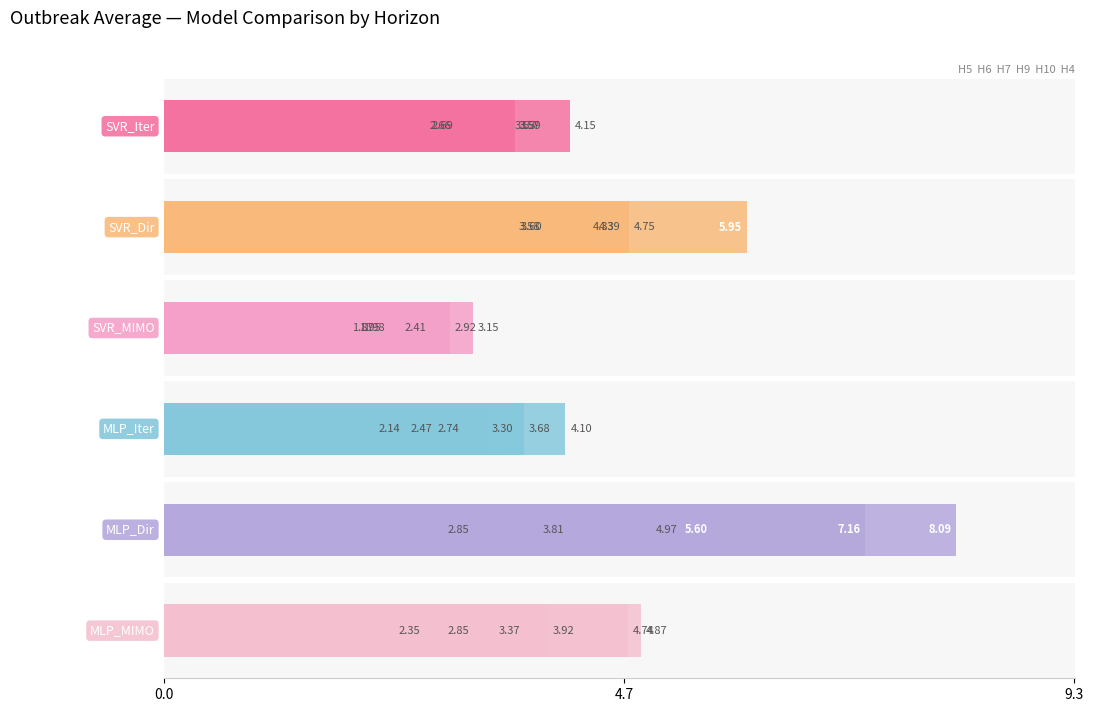

What is the average value of the MLP_Iter series?

3.1